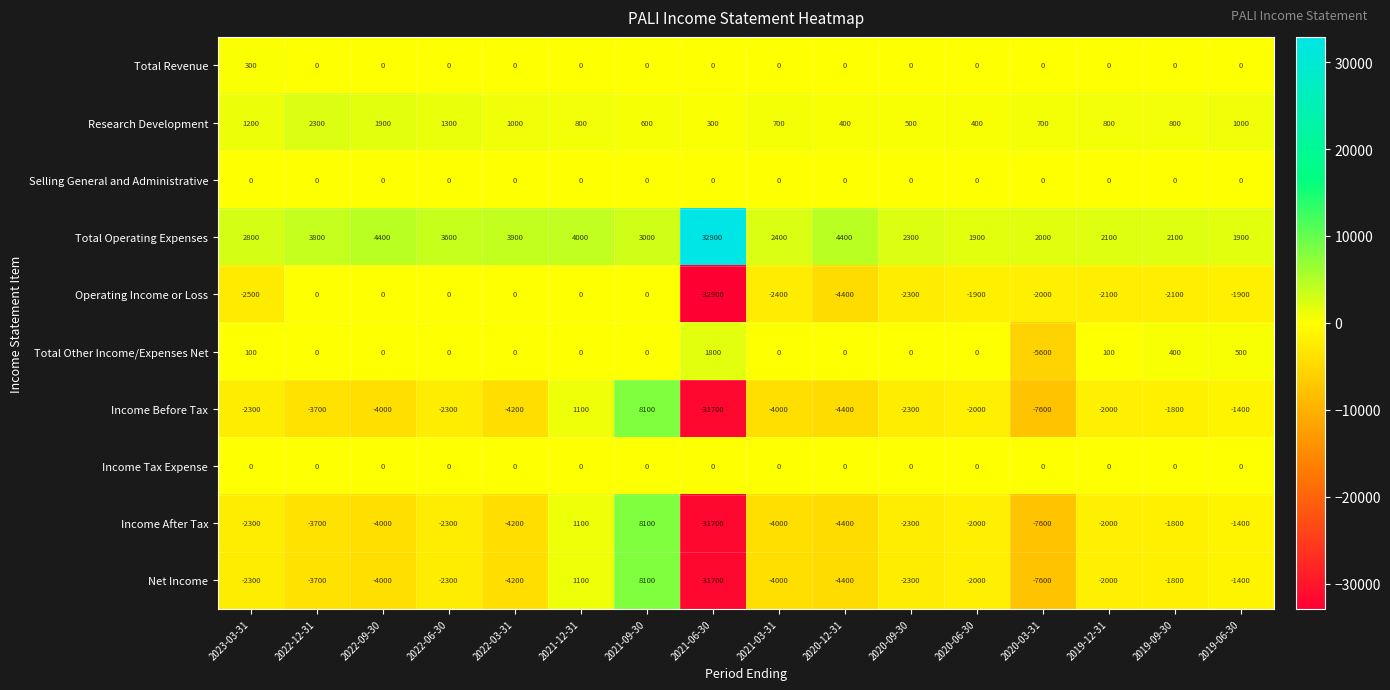

The Income Before Tax series shows -7600 at 2020-03-31. True or false?

True